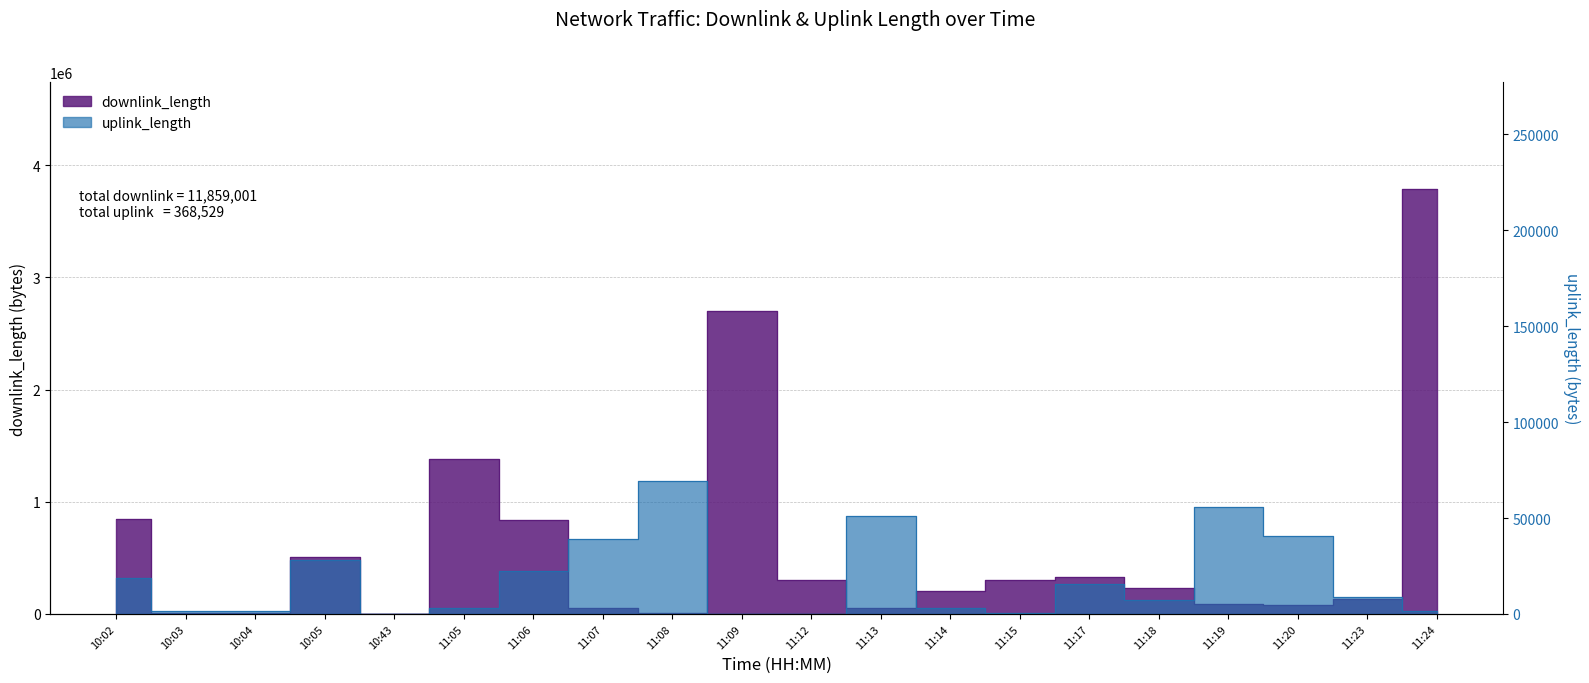

The uplink_length series shows 3177 at 11:18. True or false?

False